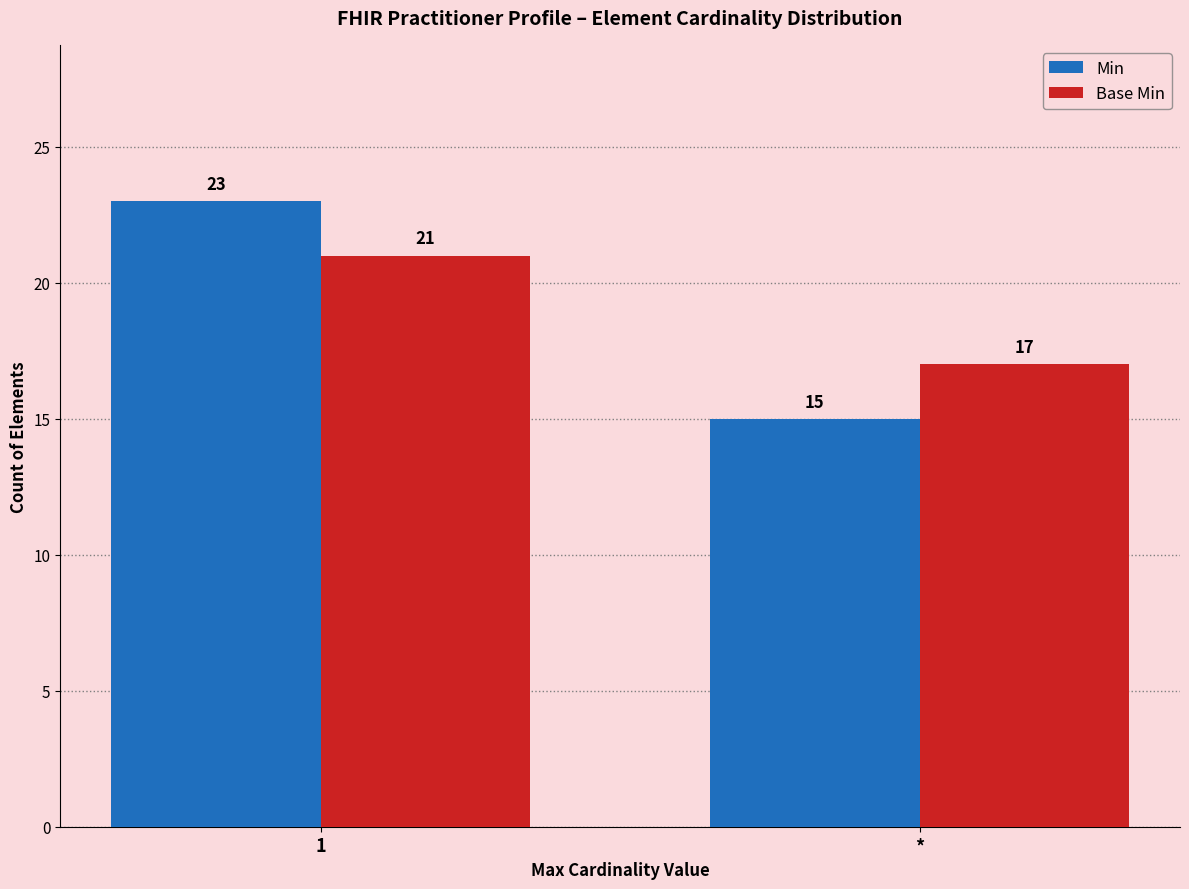

Between 1 and *, which series saw the biggest shift?

Min